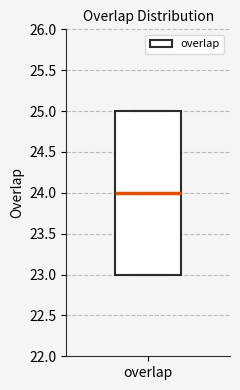

Where is the lower edge of the box for overlap on the y-axis? The values are not printed on the chart, so give them approximately, as read against the axis.

23